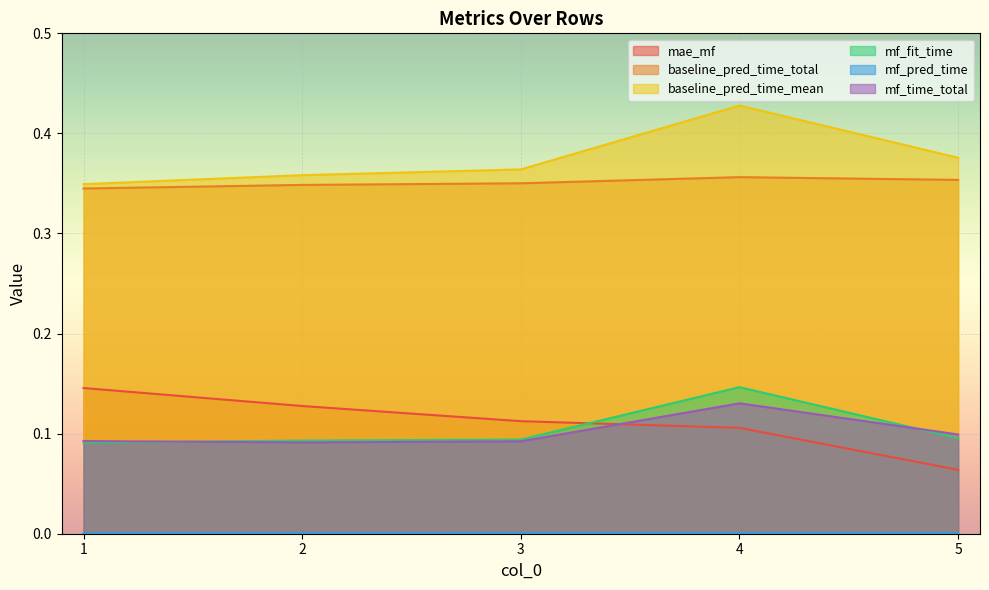

After their last crossing, which series has the higher values: mf_time_total or mae_mf?

mf_time_total